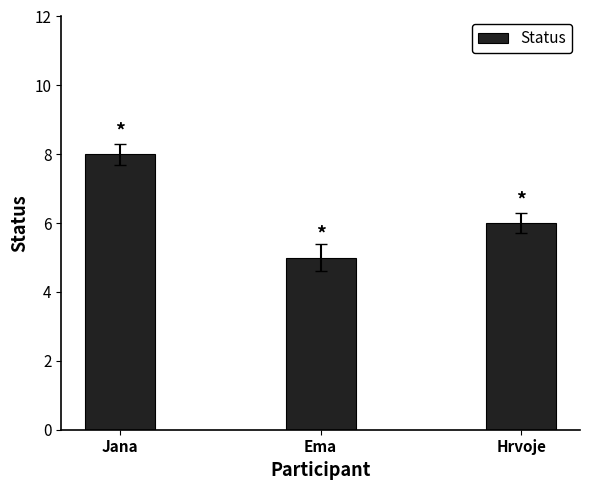

What is the difference between the maximum and second lowest values?

2